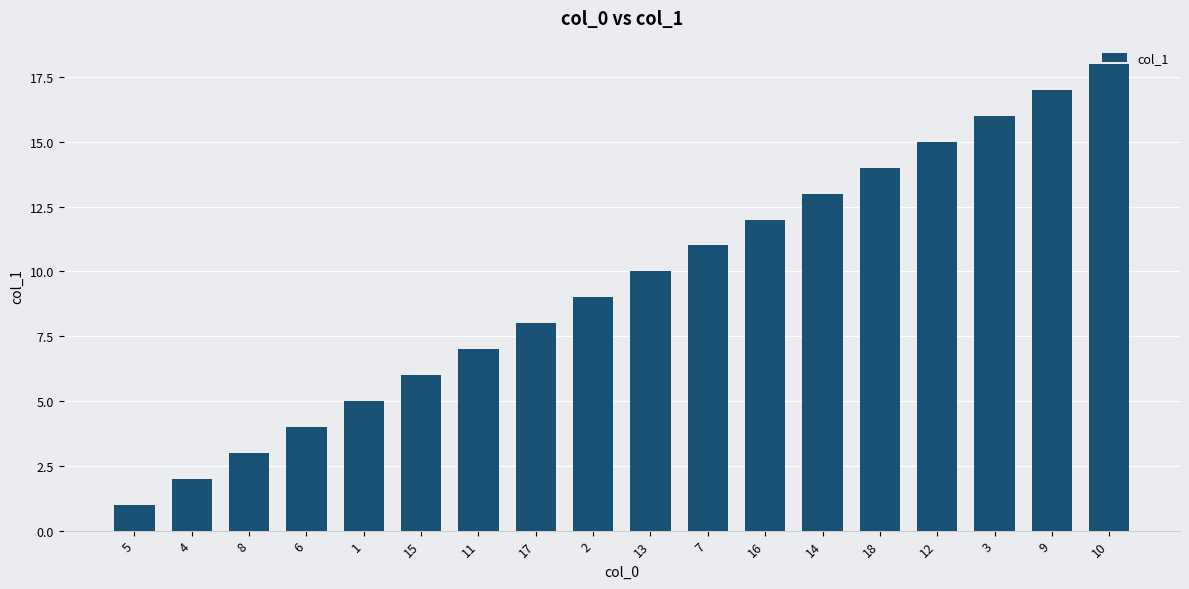

True or false: the data shows 2 at 11.

False